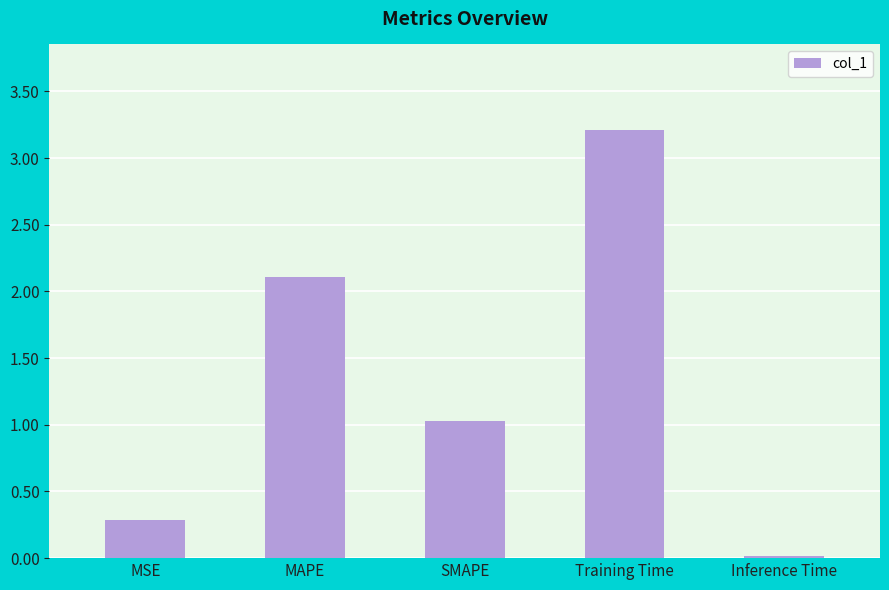

Is it true that the value at SMAPE is 0.4?

False